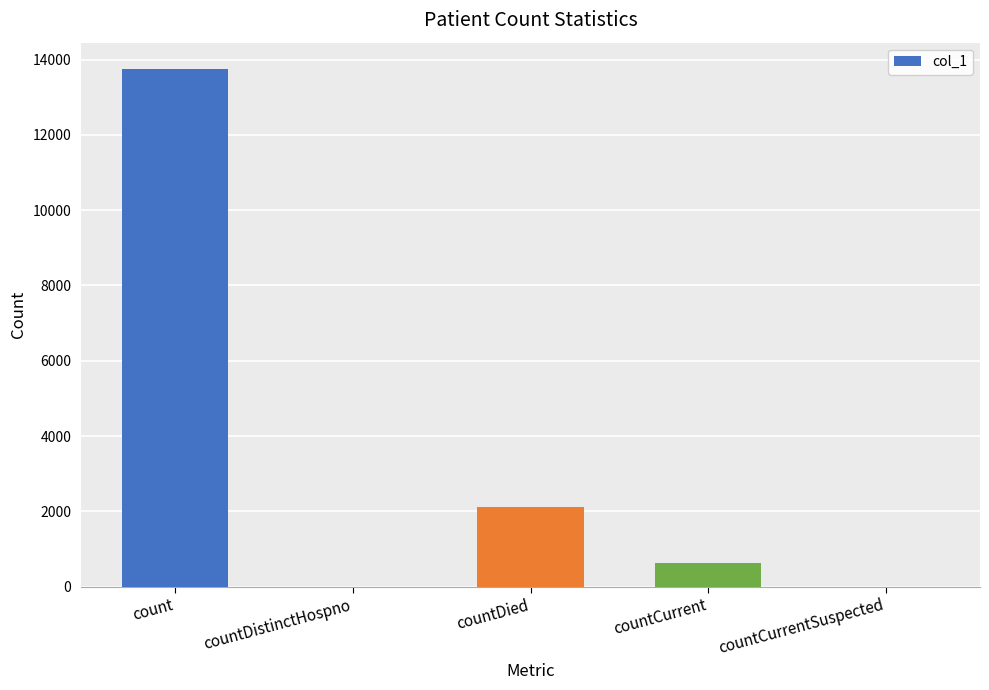

Reading left to right, transcribe all the data shown in this chart.

13763	0	2112	634	0